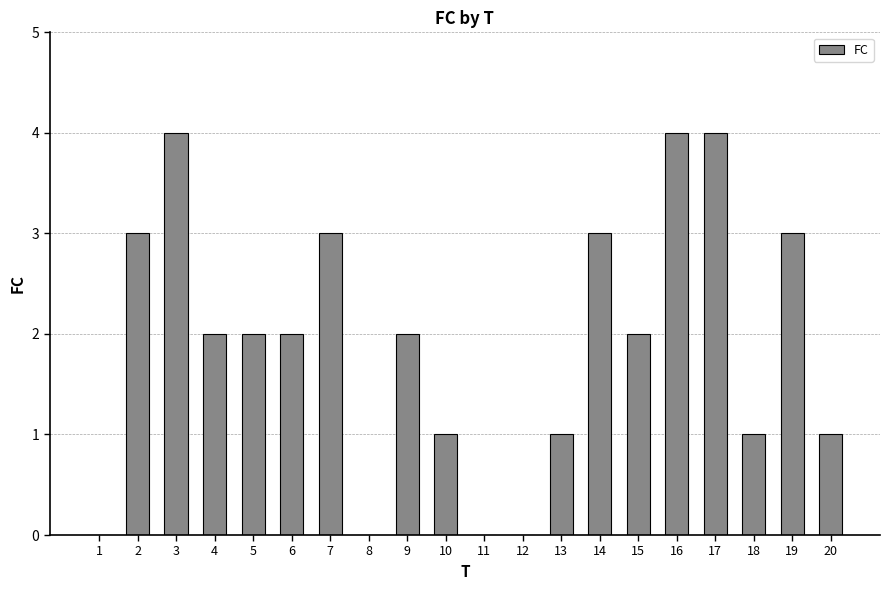

Reading right to left, list all the values displayed in this chart.

1	3	1	4	4	2	3	1	0	0	1	2	0	3	2	2	2	4	3	0